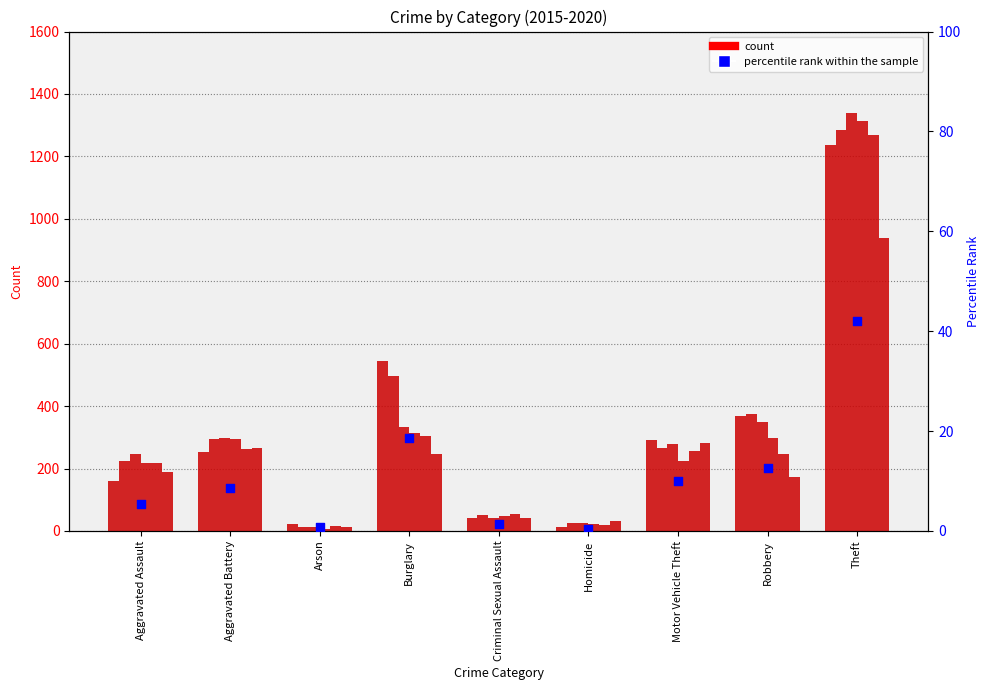

Which has a higher value, Theft or Robbery?

Theft